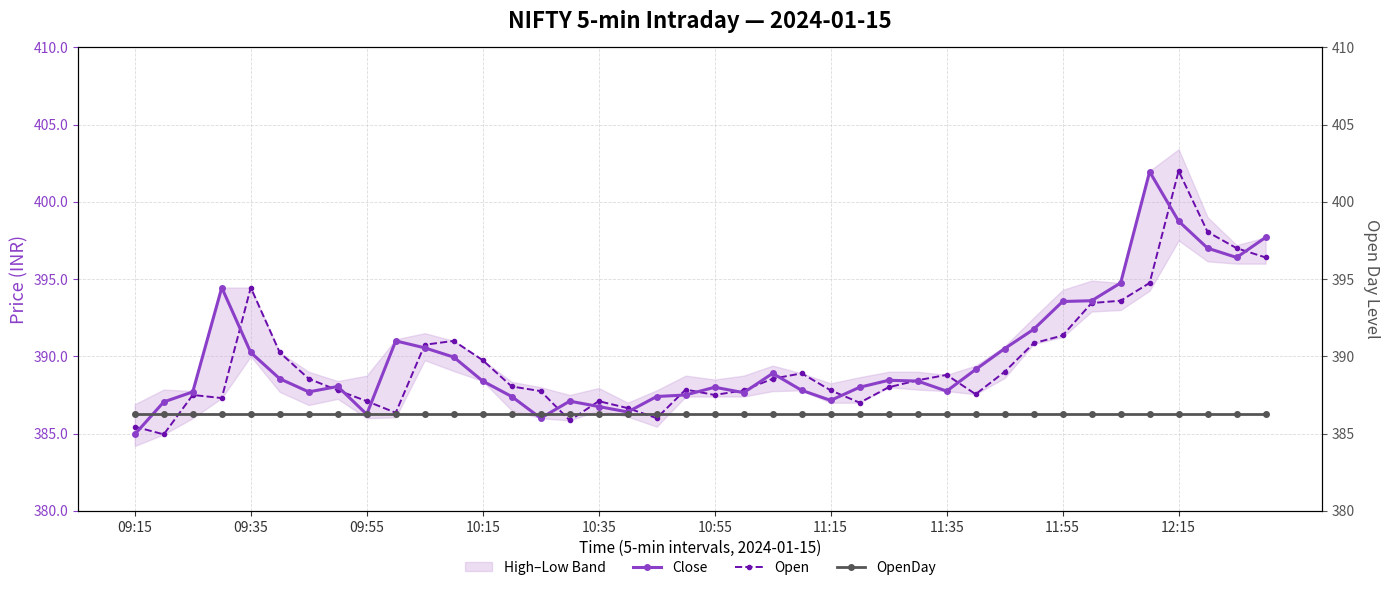

What is the greatest value displayed?

402.0